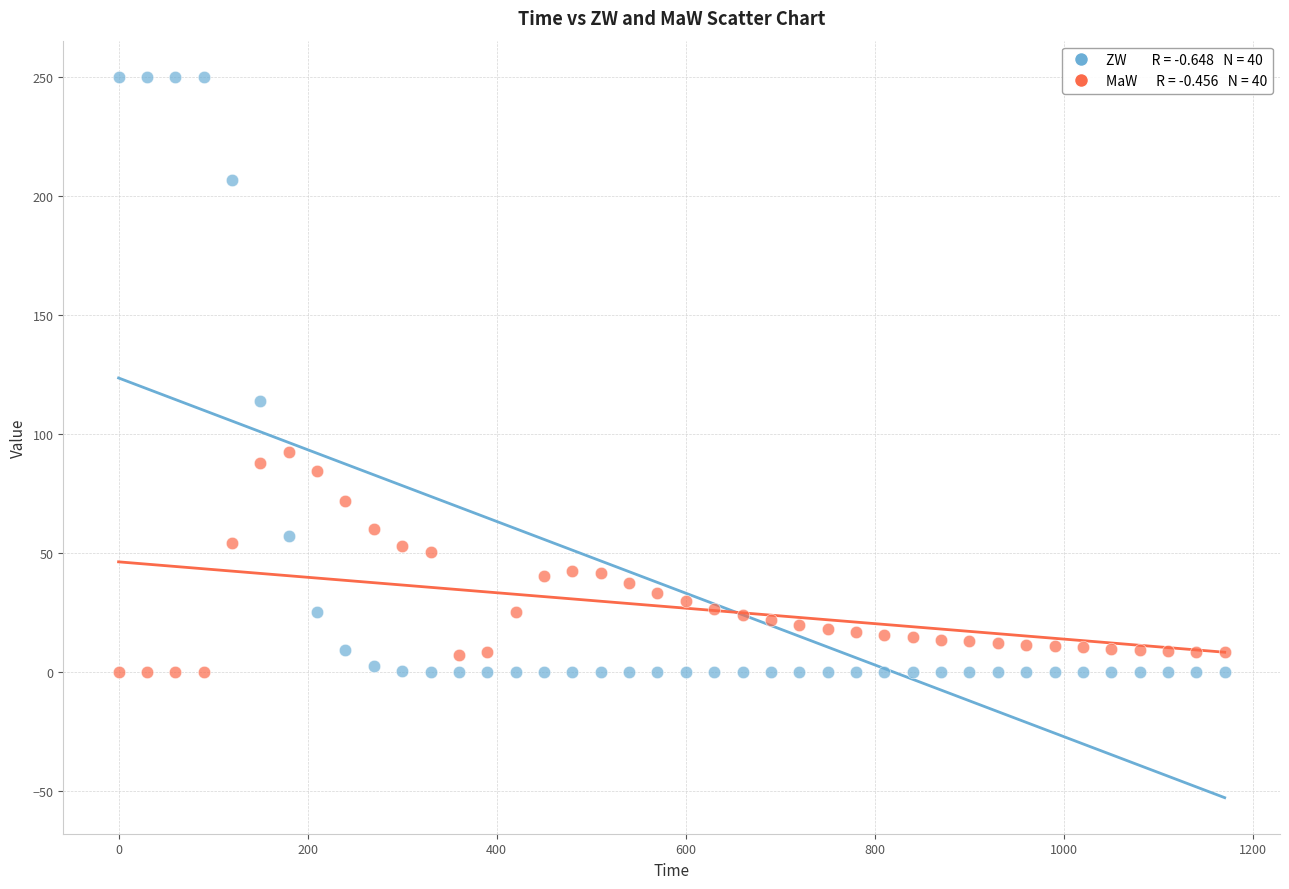

Across all data points, what is the range of X values (max minus min)?

1170.0